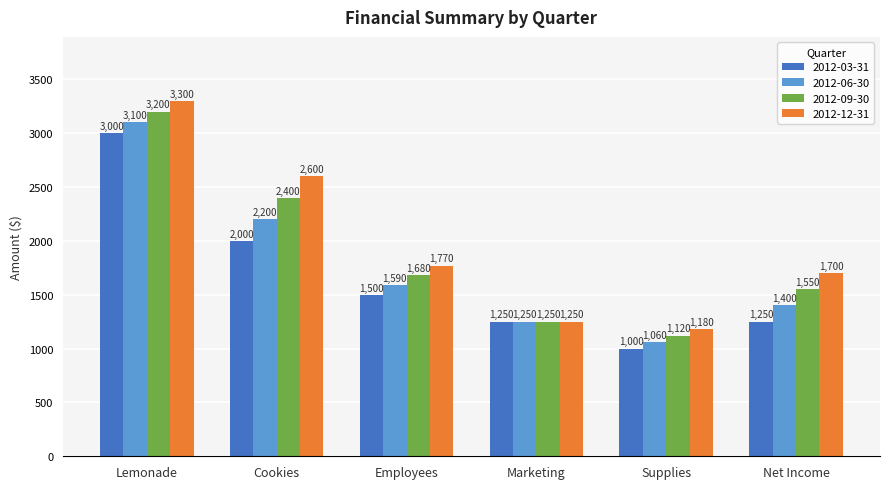

List the series in order of their overall mean, highest first.

2012-12-31, 2012-09-30, 2012-06-30, 2012-03-31